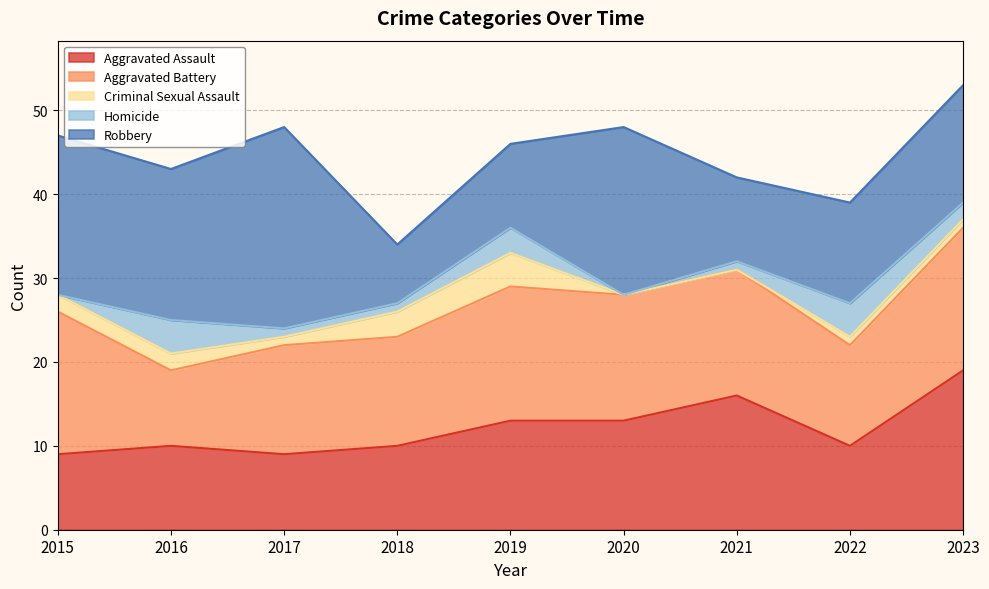

True or false: Aggravated Assault and Aggravated Battery cross at least once.

True